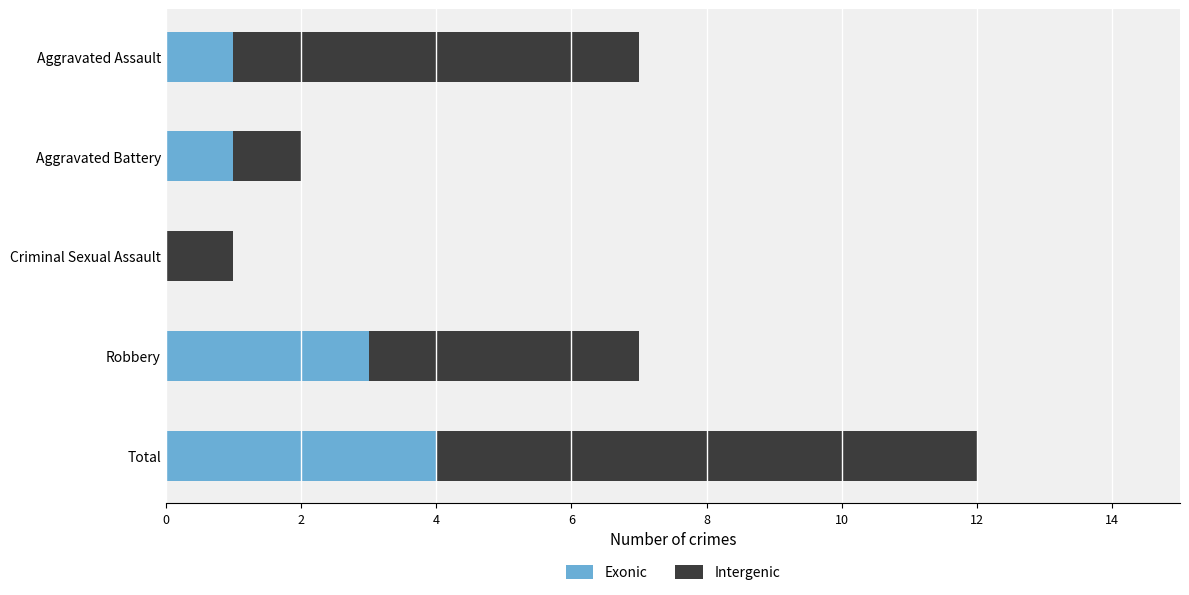

At which label does Exonic reach its peak?

Total